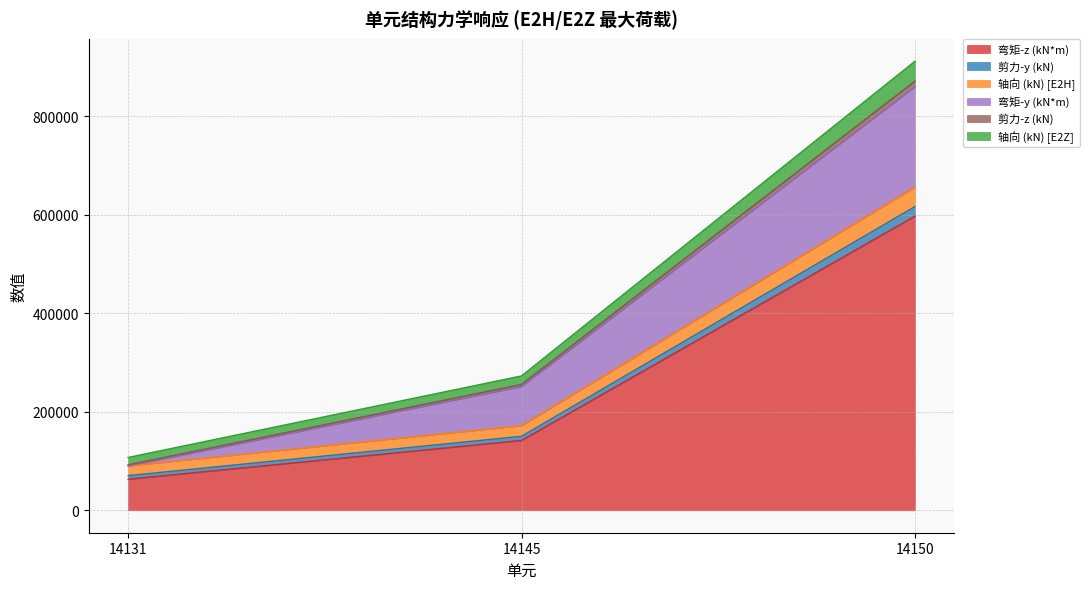

What is the highest value of the 弯矩-z (kN*m) series?

597479